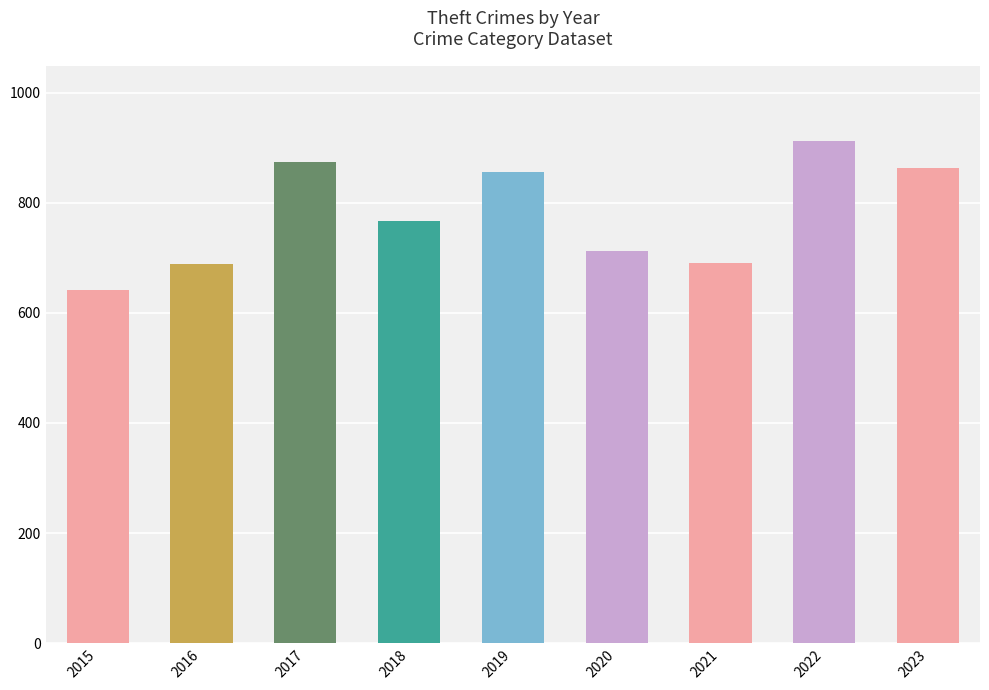

What is the ratio of the value at 2017 to the value at 2018?

1.1